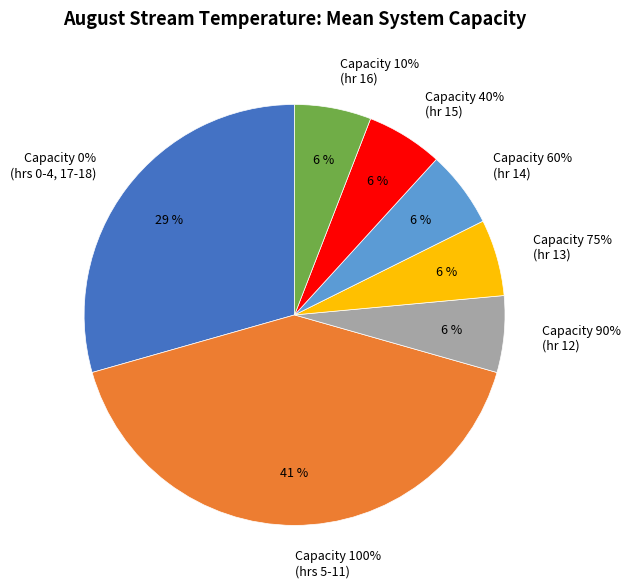

What is the smallest slice in the pie chart?

90%